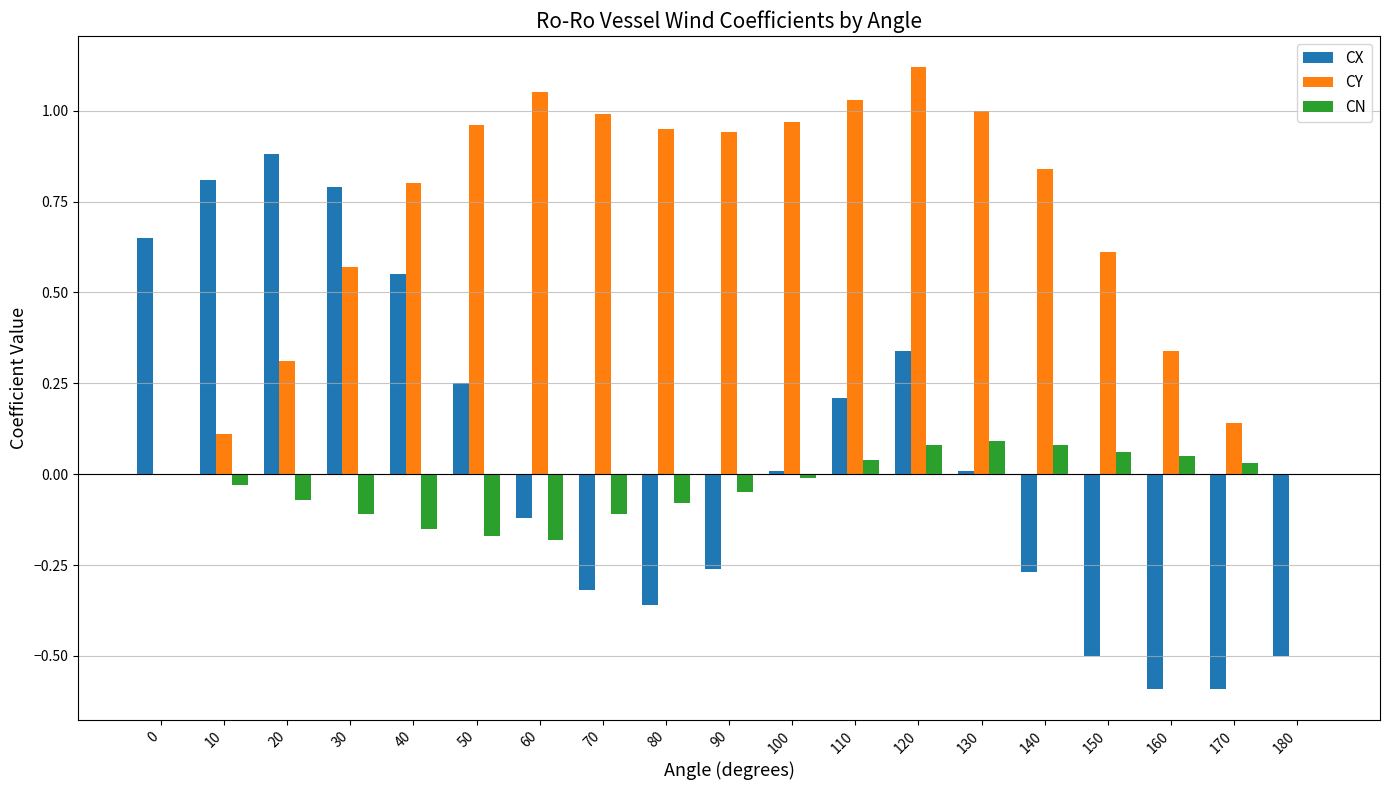

Between 20 and 140, which series saw the biggest shift?

CX